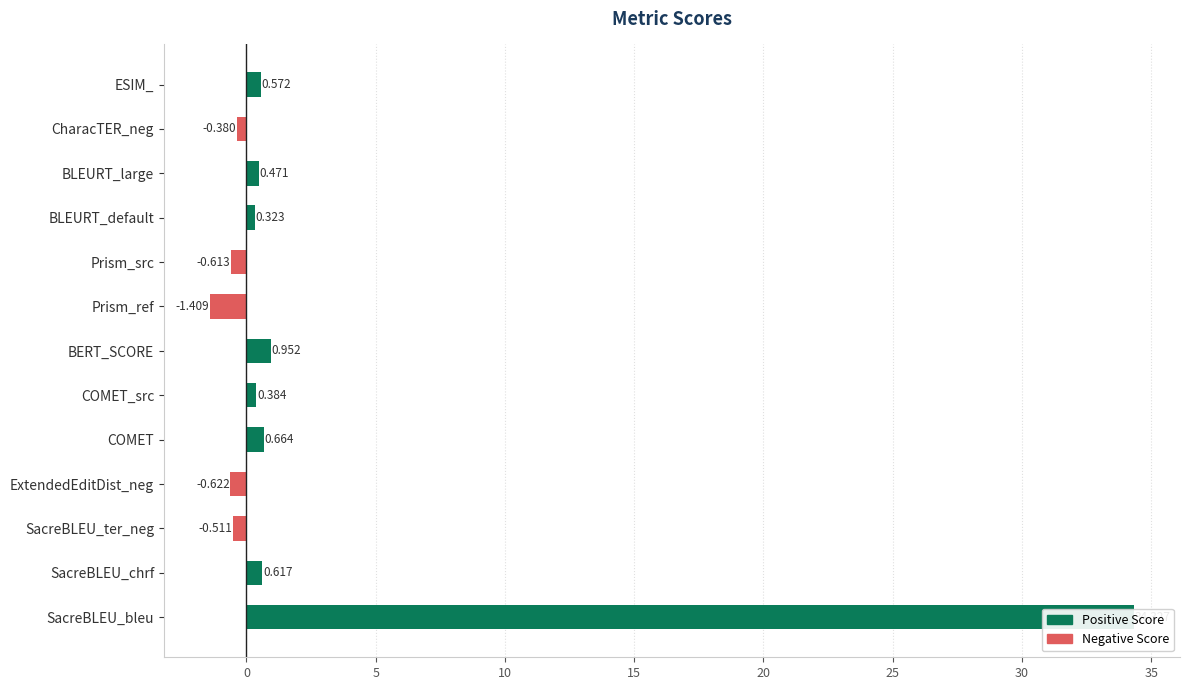

What is the sum of all values?

34.8